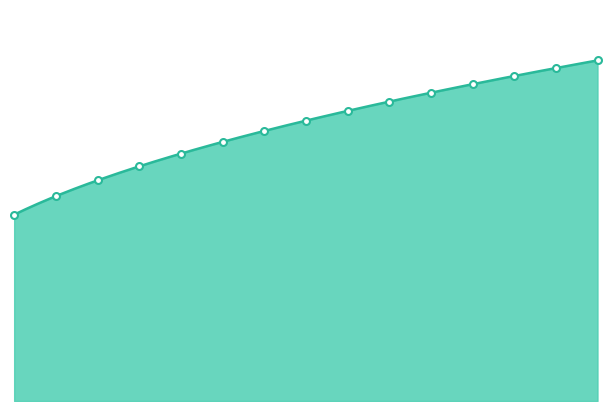

Approximately how many times larger is the value at 14 compared to 12?

1.0